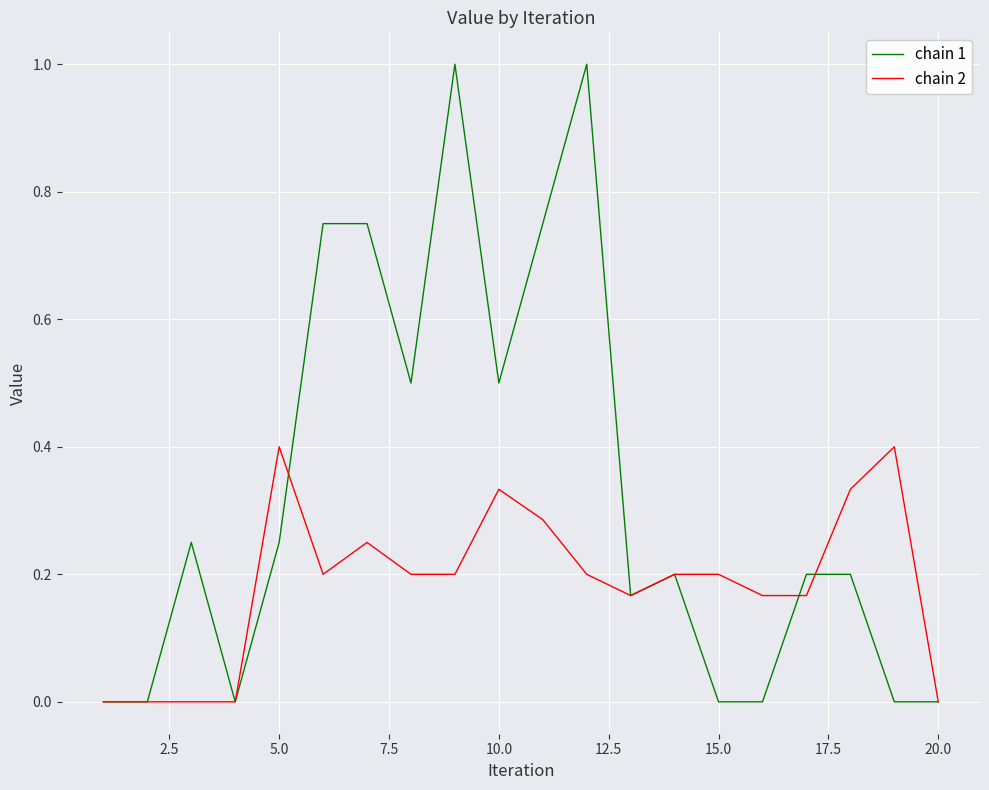

Rank the series by their maximum value, from highest to lowest.

chain 1, chain 2